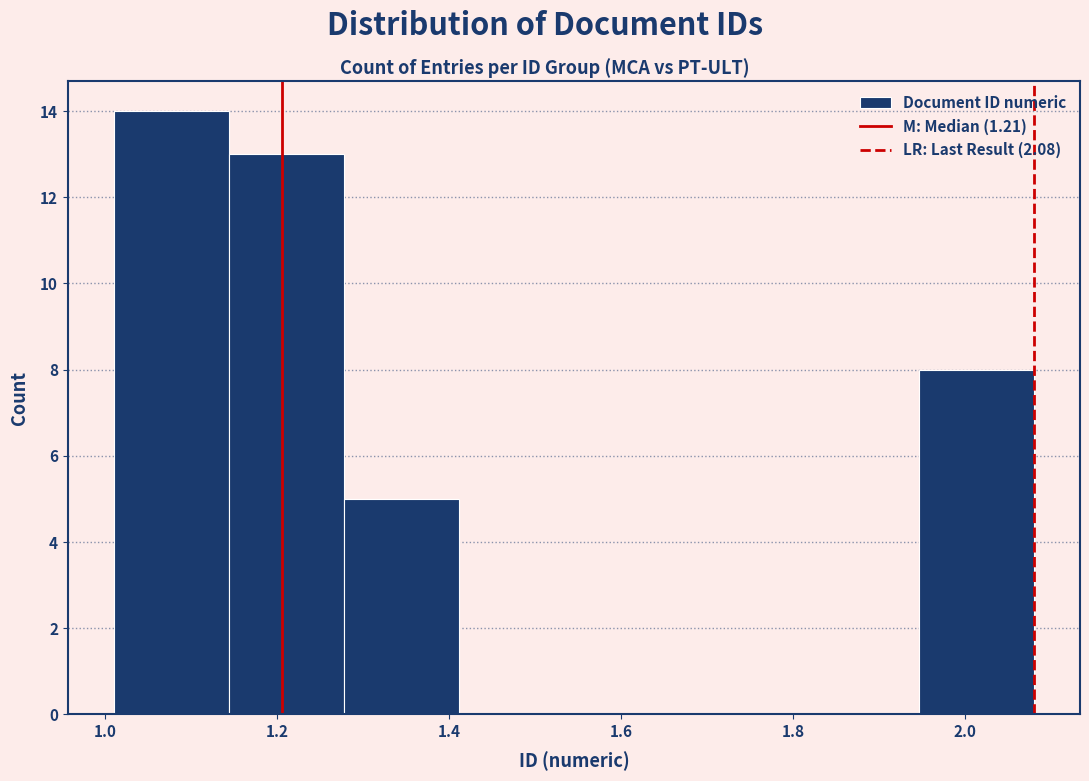

Reading left to right, list every bar in this chart as the range it spans on the x-axis followed by its height. Neither the bar edges nor the heights are printed on the chart, so give them approximately, as read against the axes.

1.02 to 1.14: 14
1.14 to 1.28: 13
1.28 to 1.42: 5
1.42 to 1.54: 0
1.54 to 1.68: 0
1.68 to 1.82: 0
1.82 to 1.94: 0
1.94 to 2.08: 8